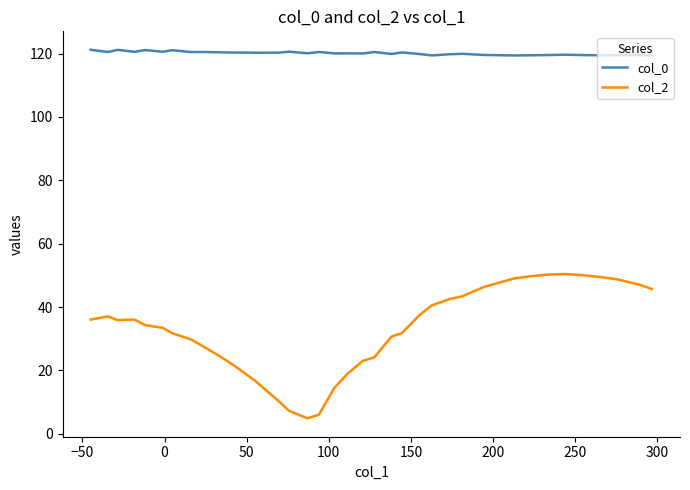

True or false: col_2 and col_0 intersect in this chart.

False